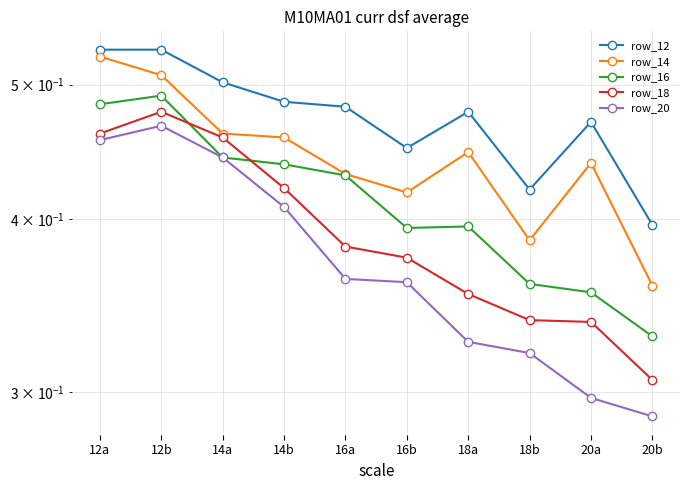

Which series has the largest range (max minus min)?

row_20